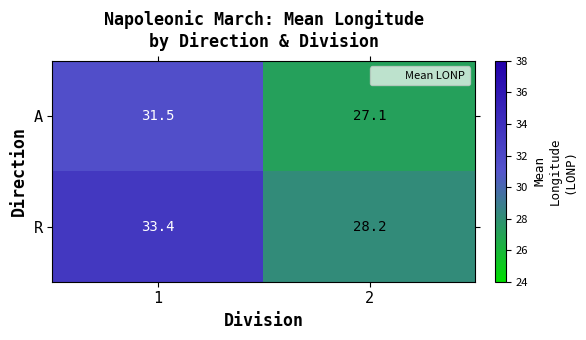

Rank the series by their maximum value, from highest to lowest.

R, A